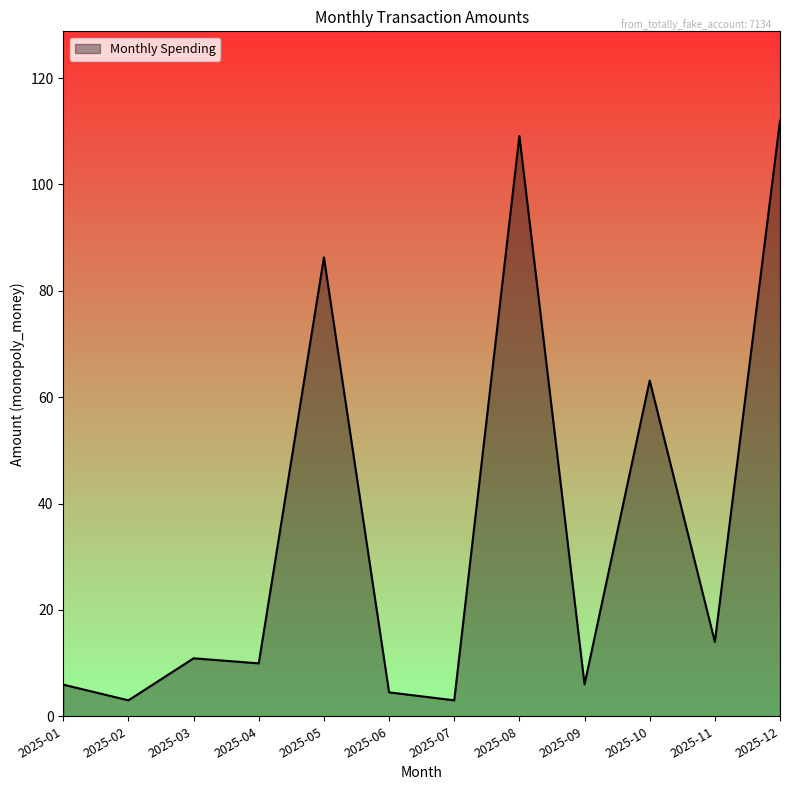

Approximately how many times larger is the value at 2025-05 compared to 2025-07?

28.8